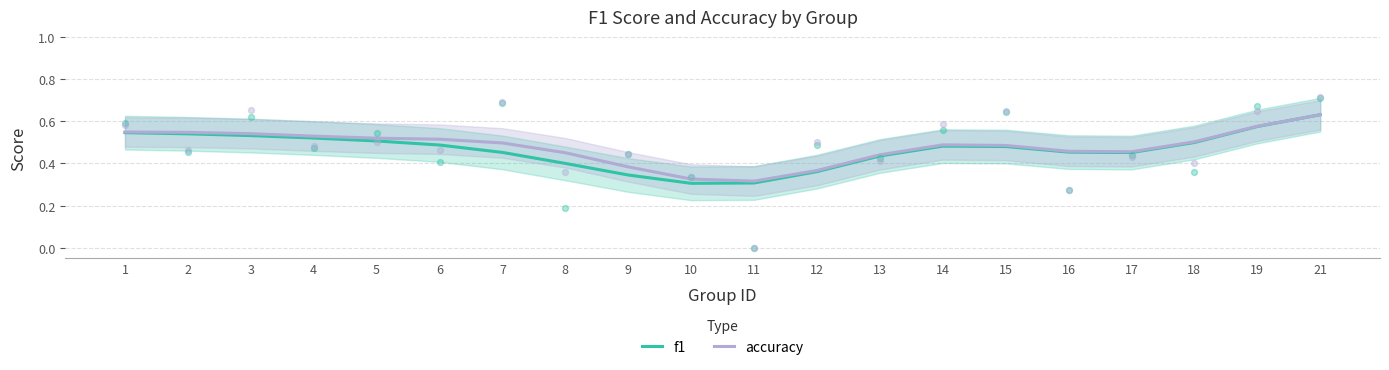

At how many categories does at least one series exceed 0?

20